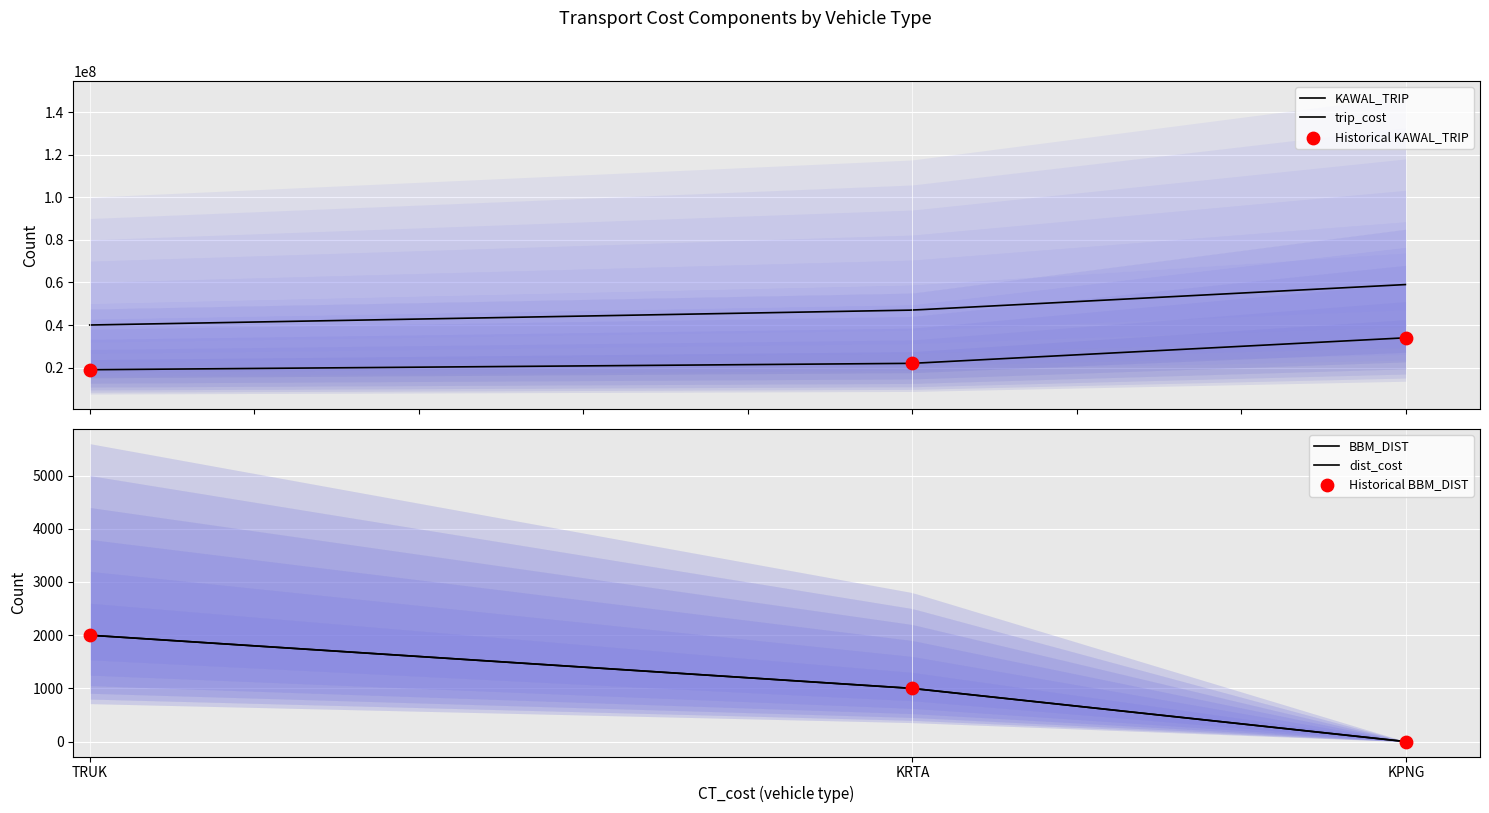

At which category is the sum across all series the highest?

KPNG